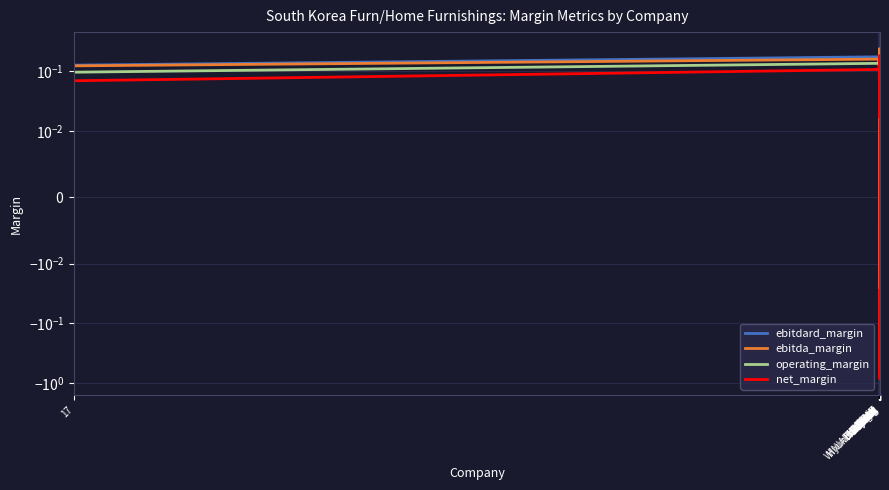

At Winix, list the series in order from largest to smallest.

ebitdard_margin, ebitda_margin, operating_margin, net_margin